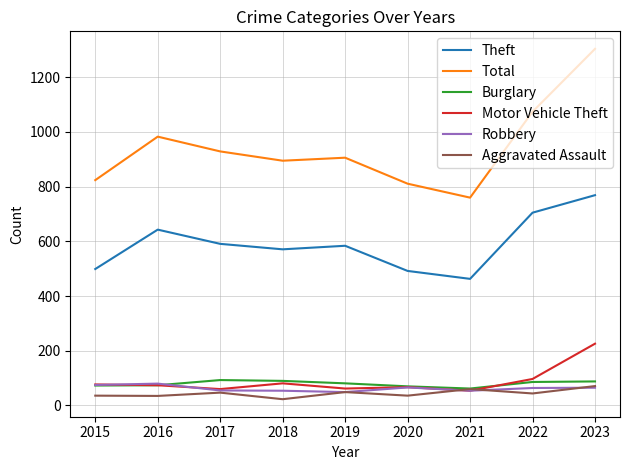

True or false: Theft and Aggravated Assault cross at least once.

False